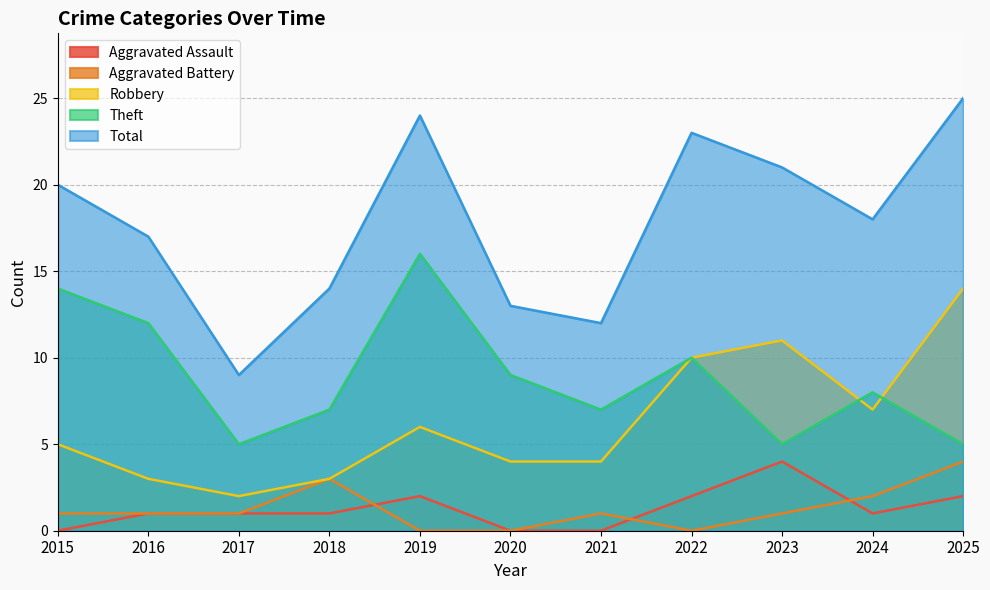

True or false: Theft has a value of 9 at 2020.

True